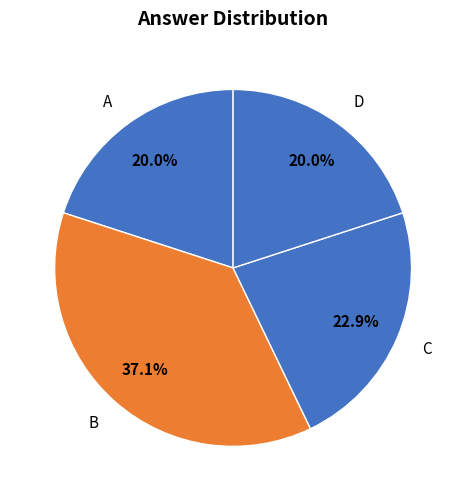

How much of the chart is everything except D?

80.0%